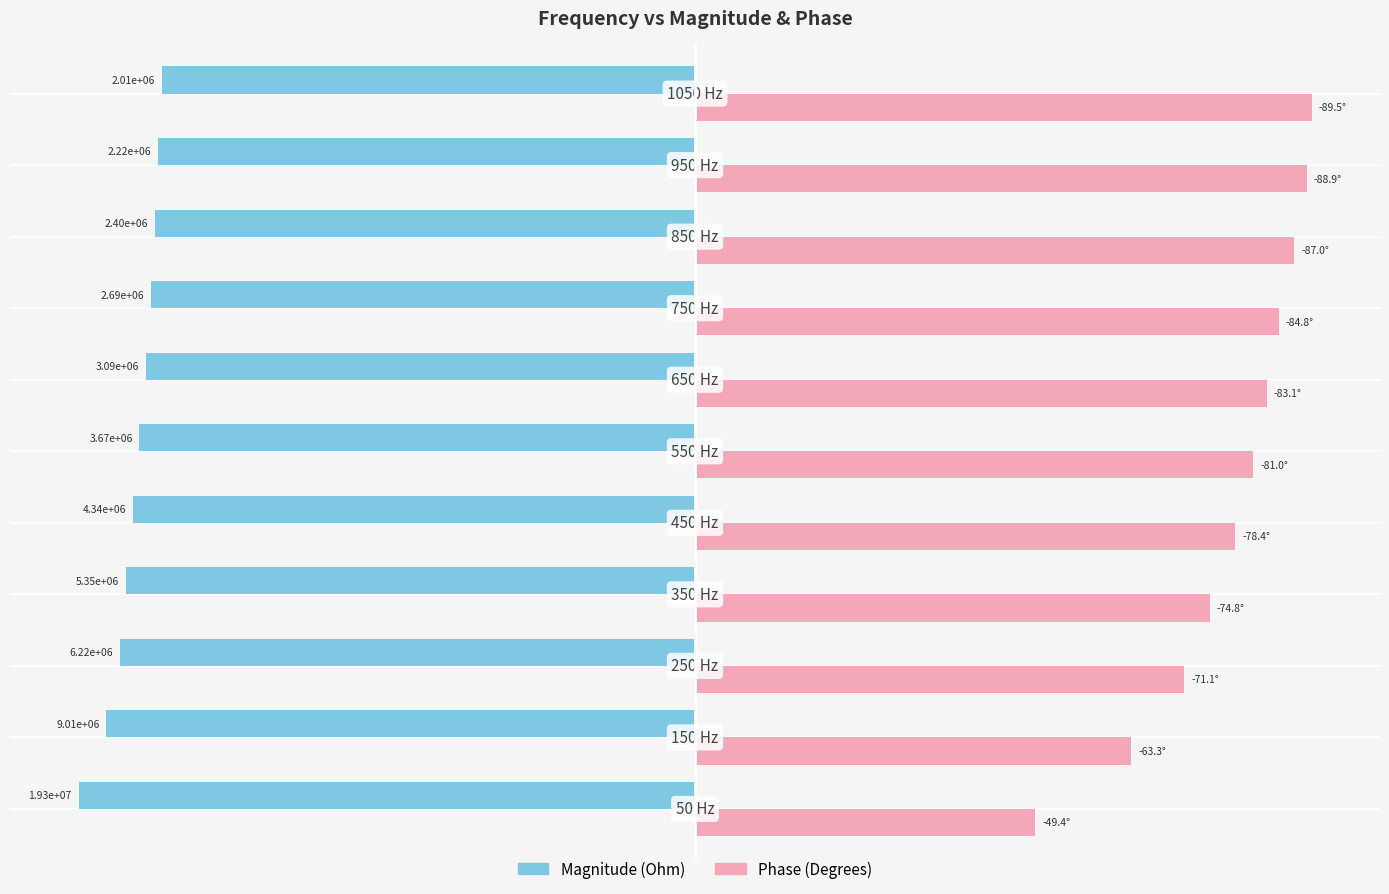

What are all the series names shown in the legend?

Magnitude (Ohm), Phase (Degrees)